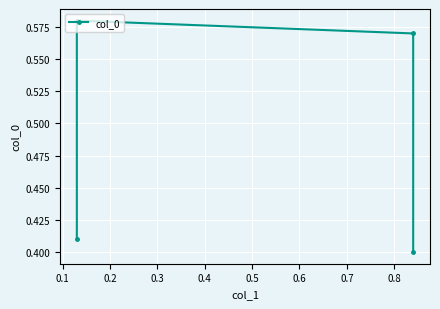

What is the difference between the maximum and second lowest values?

0.2